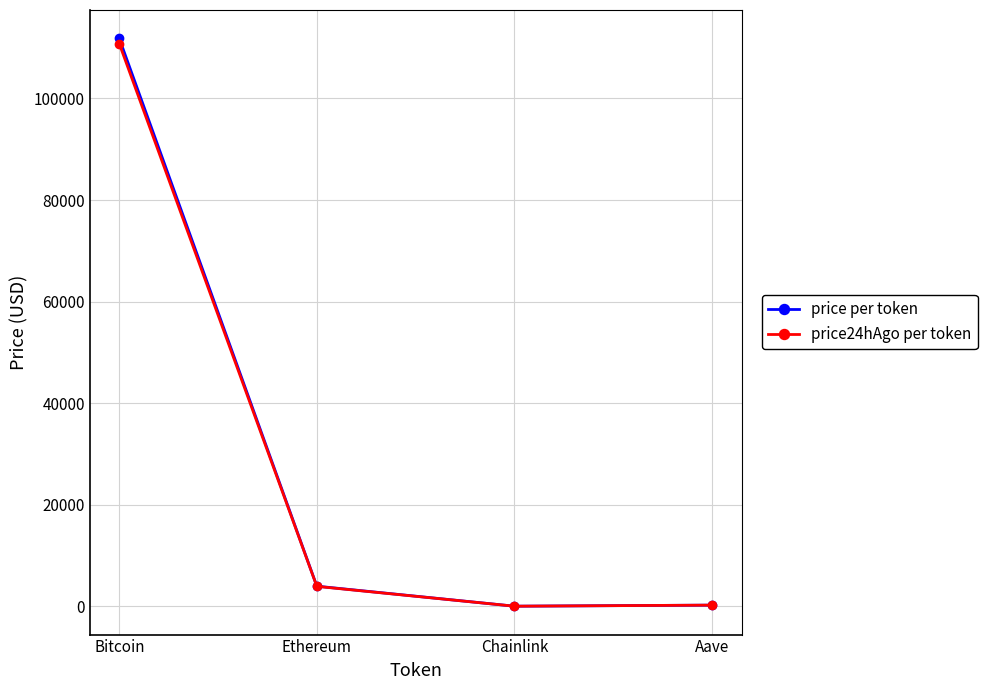

At which category is the sum across all series the highest?

Bitcoin